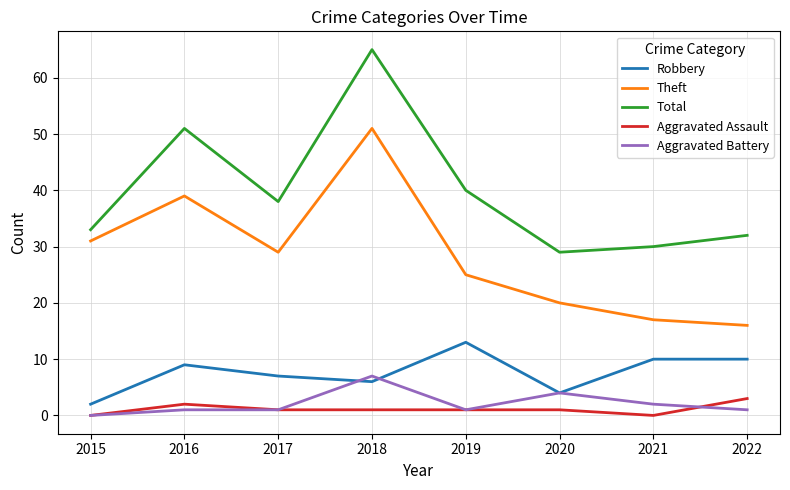

Which category has the lowest value in the Robbery series?

2015